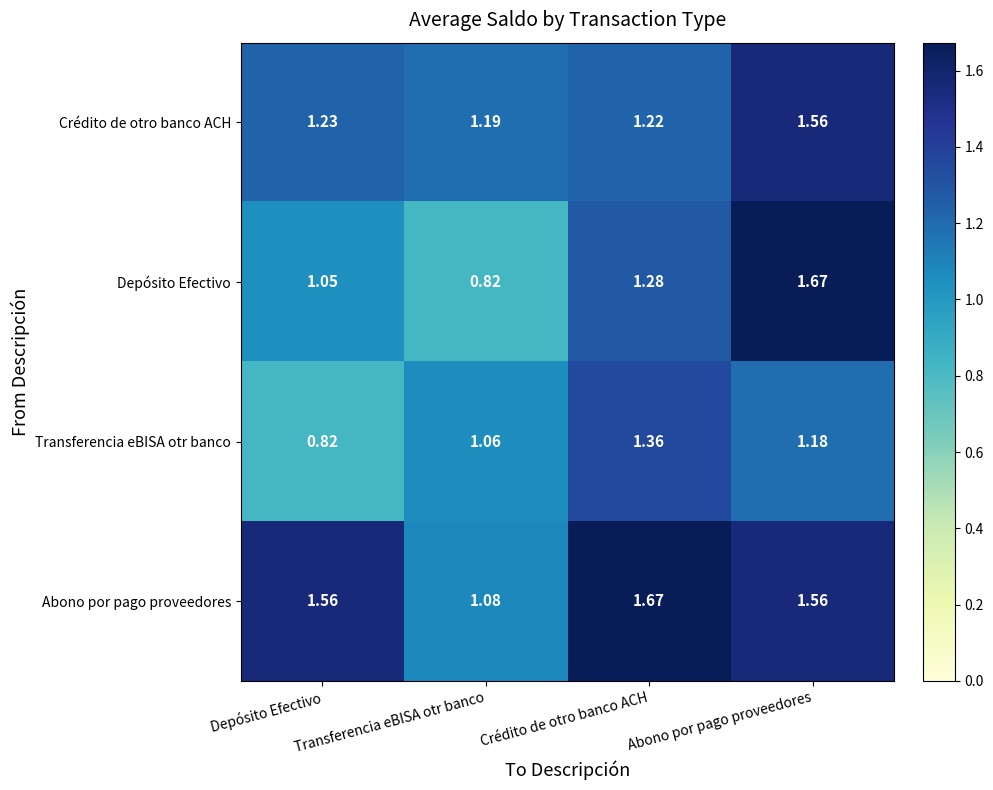

What is the total value across all series at Depósito Efectivo?

4.7